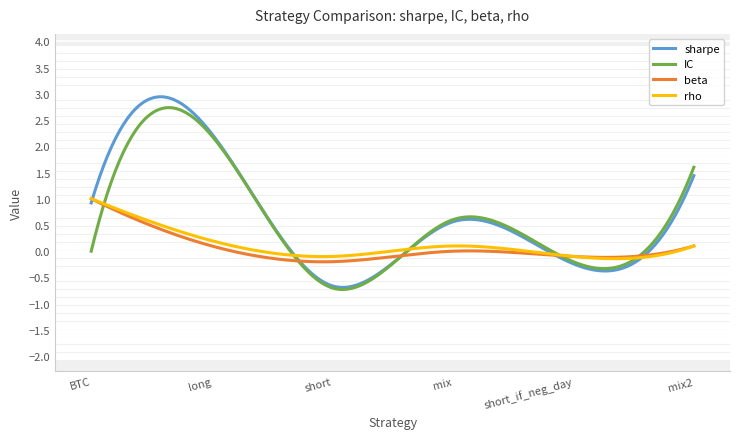

Which series has the largest range (max minus min)?

sharpe